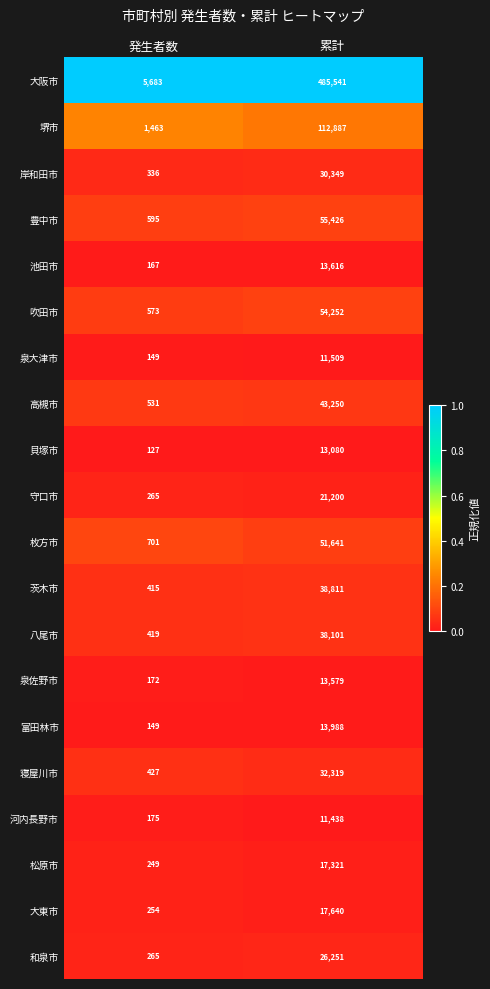

Between 発生者数 and 累計, which series saw the biggest shift?

大阪市